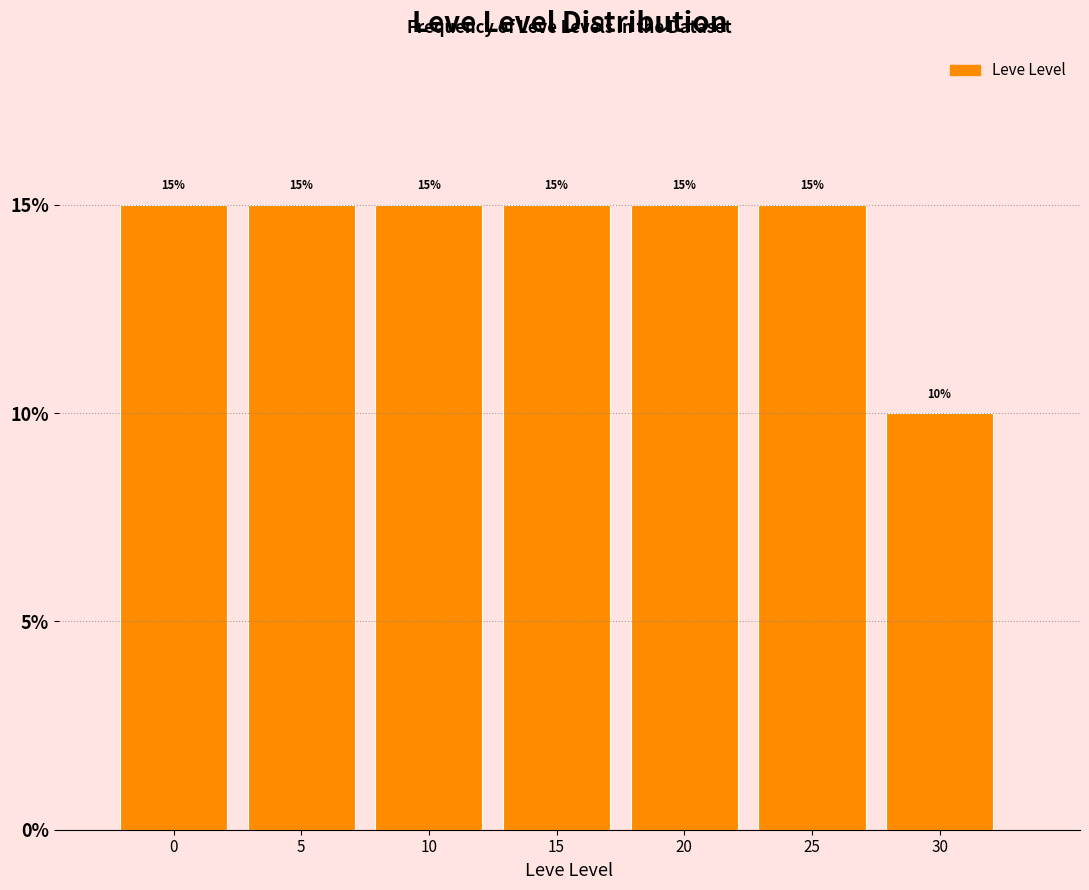

Reading right to left, list all the values displayed in this chart.

30=10	25=15	20=15	15=15	10=15	5=15	0=15